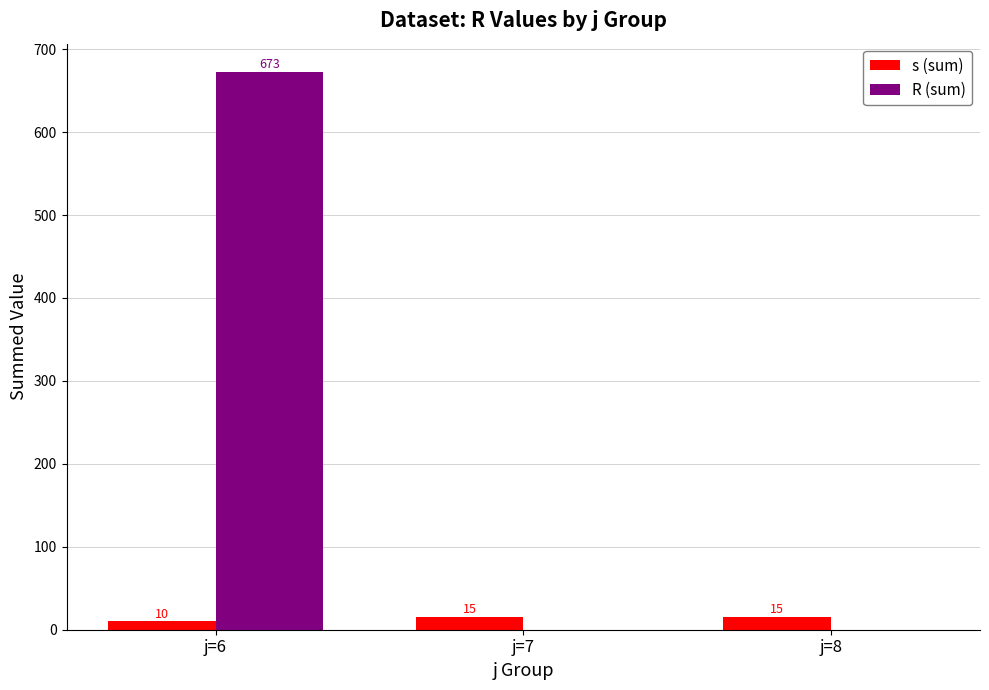

Reading right to left, transcribe all the data shown in this chart.

s (sum): 15	15	10
R (sum): 0	0	673